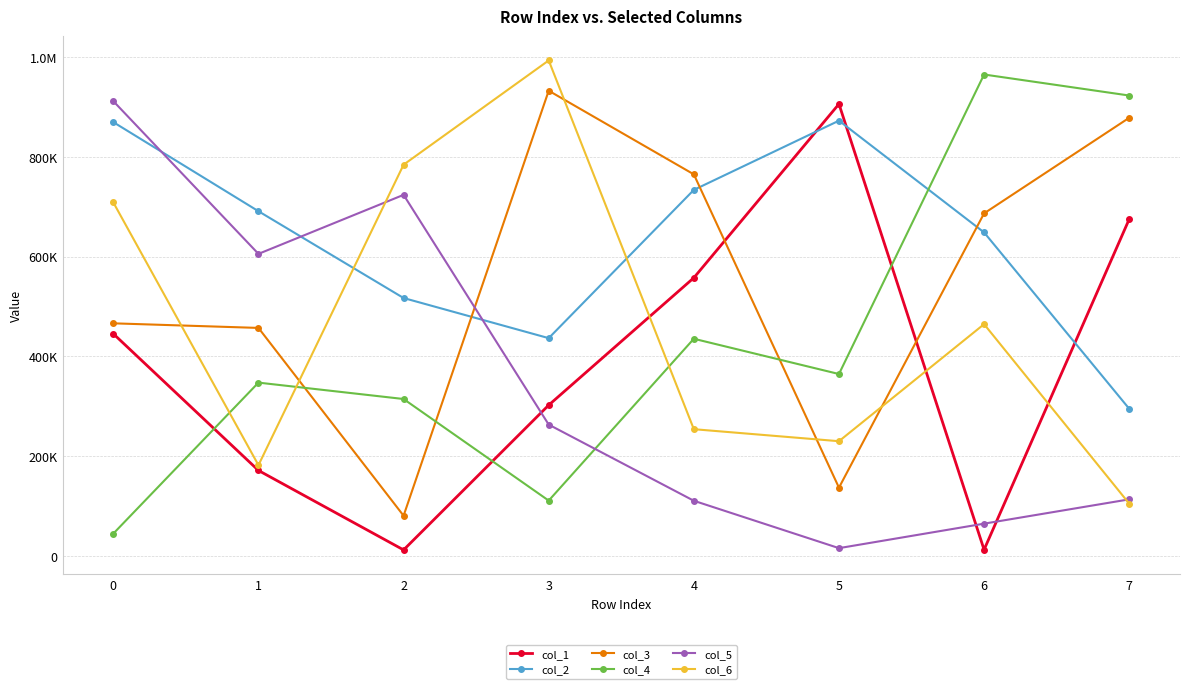

What is the value of the col_5 point at the 8th from the left?

113370